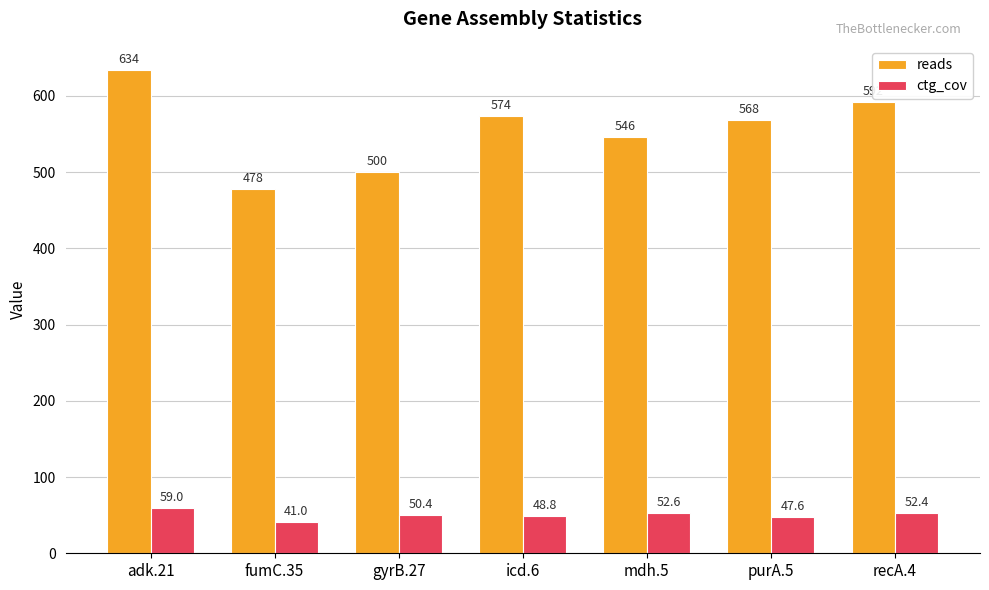

How many groups of bars are there?

7